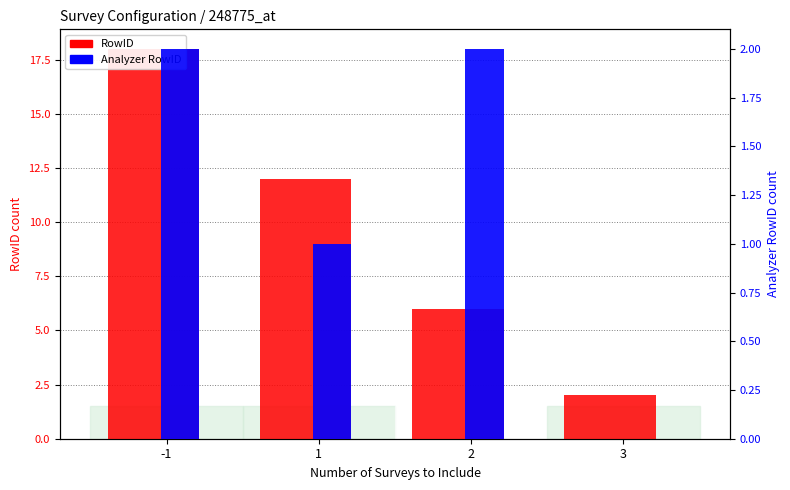

How many bars are there in each group?

2